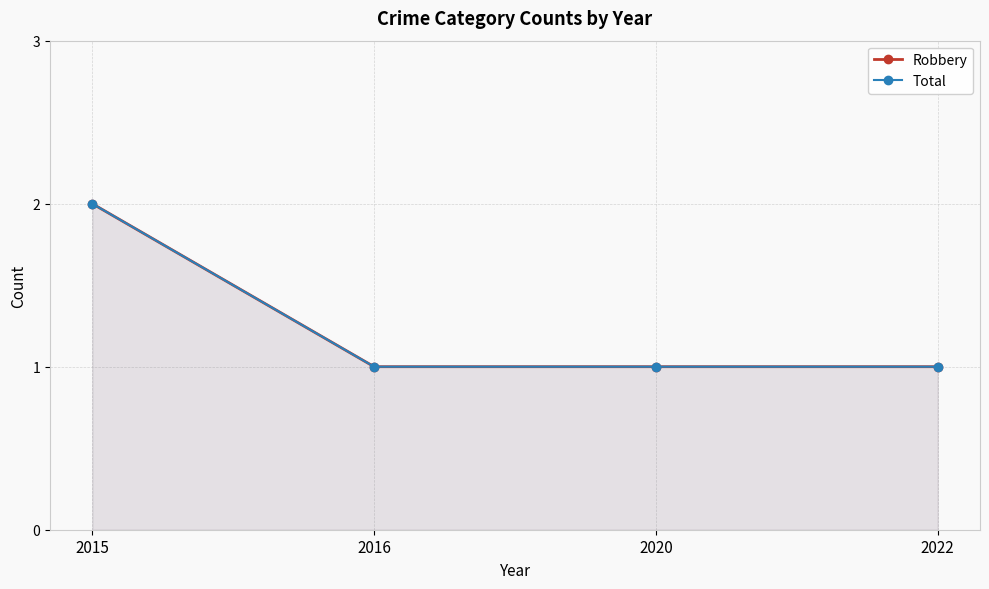

Is the value of Total at 2016 greater than the value of Robbery at 2020?

No